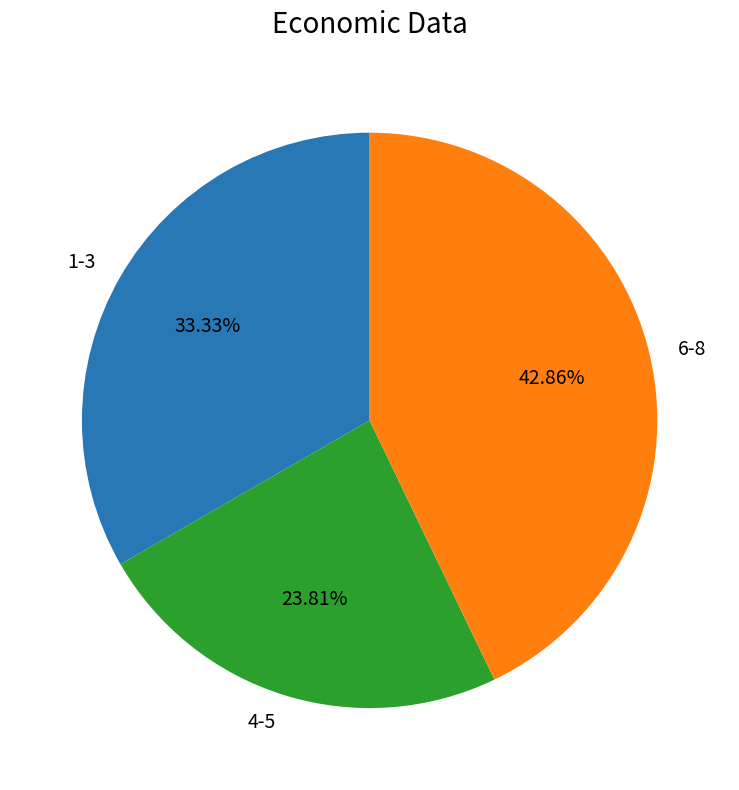

Is there a majority slice in this chart?

No